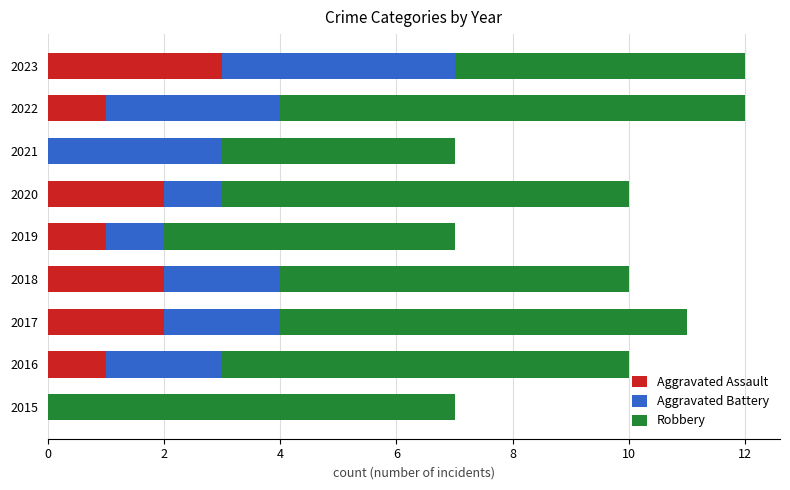

What is the highest value of the Aggravated Assault series?

3